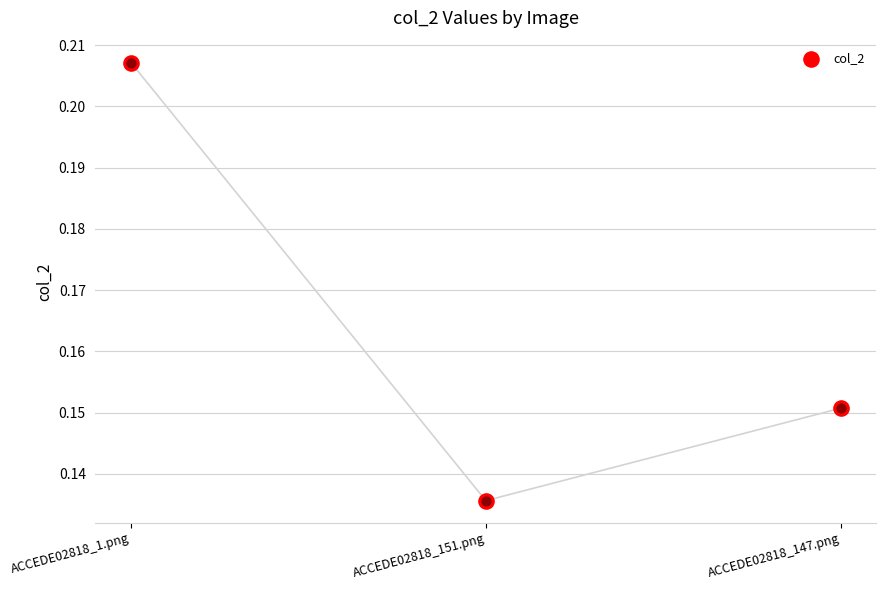

Between ACCEDE02818_147.png and ACCEDE02818_1.png, which is larger?

ACCEDE02818_1.png